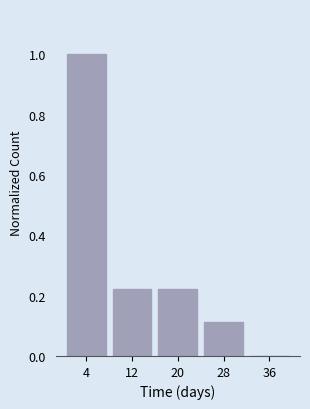

Over which range of the x-axis is the bar tallest?

0 to 8